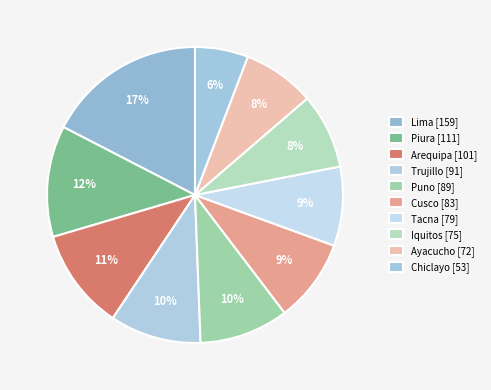

How many slices are in this pie chart?

10